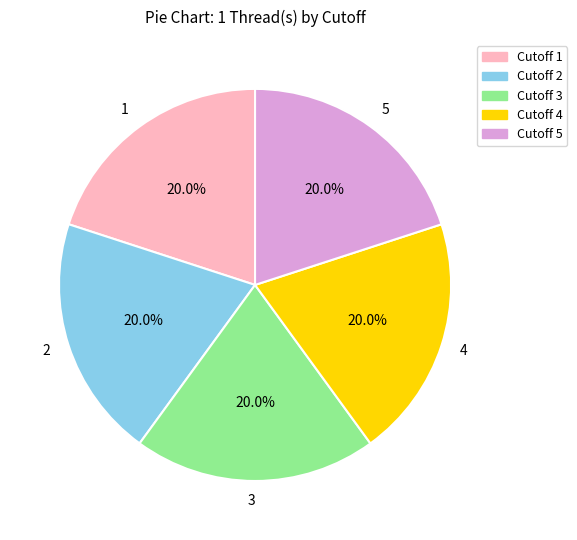

Is the sum of 3 and 5 greater than half?

No